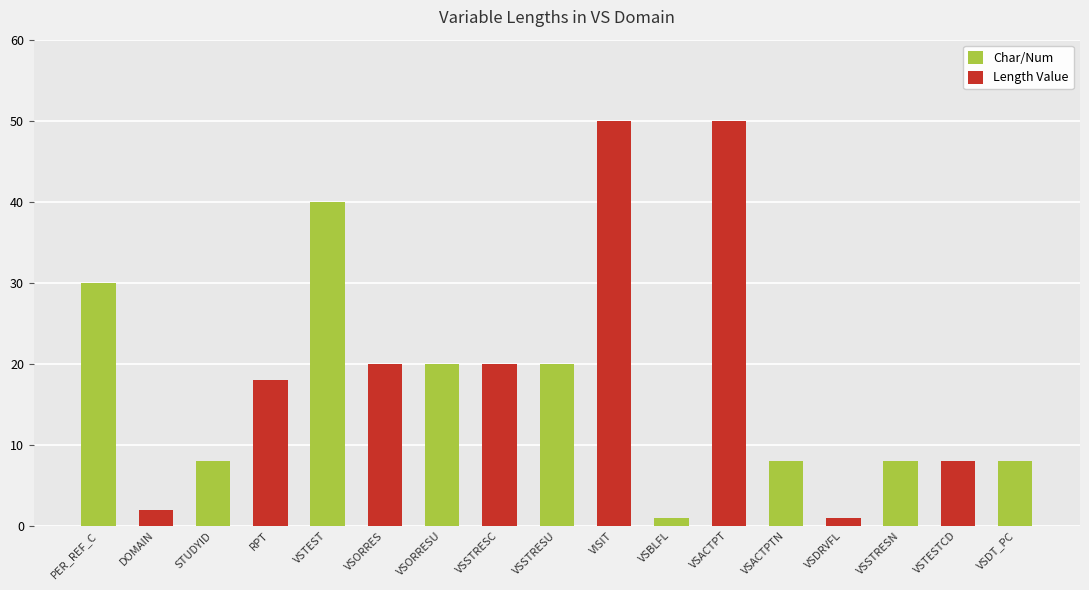

What is the highest value of the Char/Num series?

40